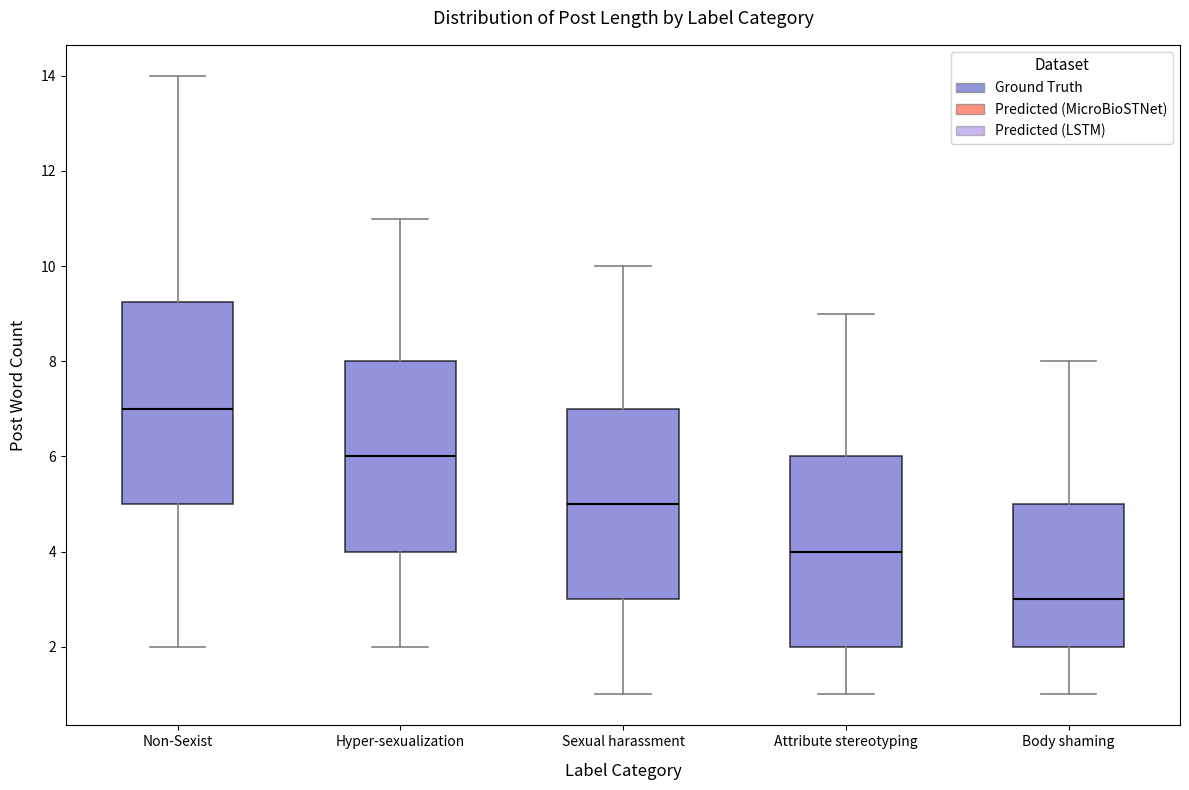

Where does the upper whisker of the box for Sexual harassment end on the y-axis? The values are not printed on the chart, so give them approximately, as read against the axis.

10.0